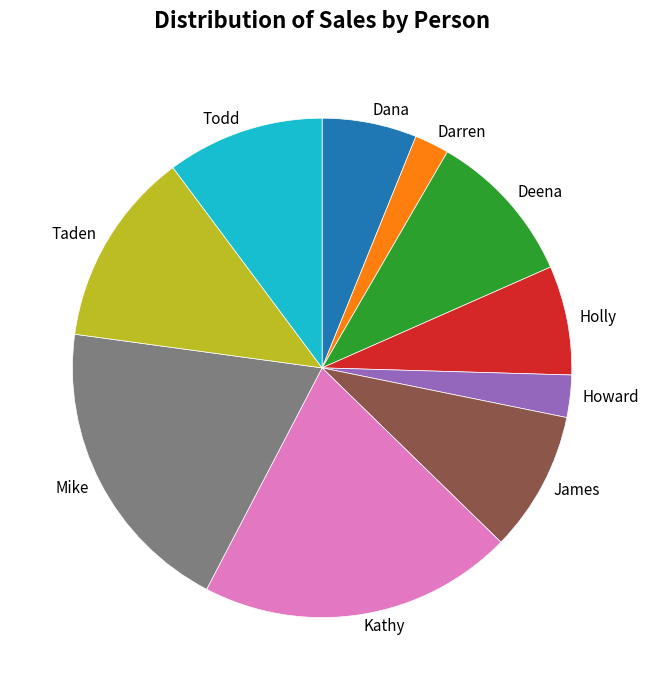

Is there a majority slice in this chart?

No